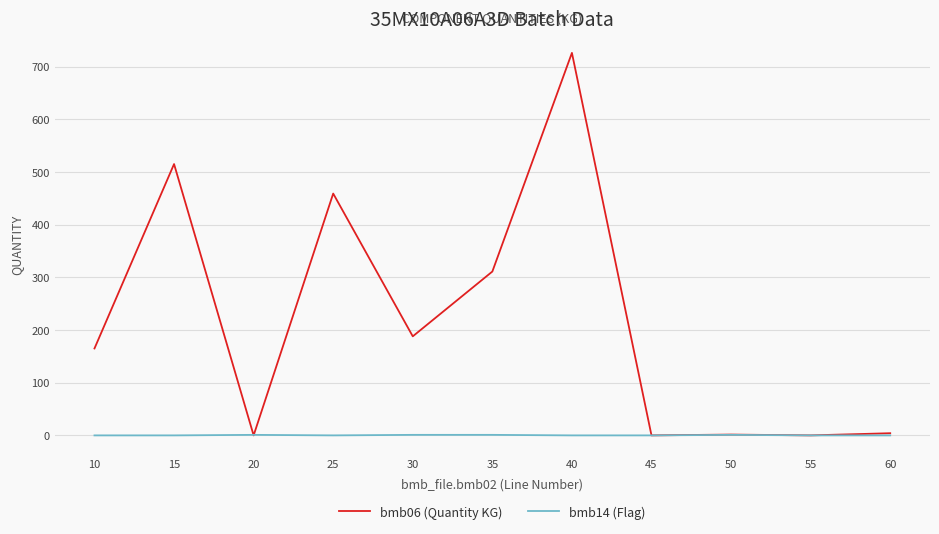

List the series in order of their overall mean, highest first.

bmb06 (Quantity KG), bmb14 (Flag)